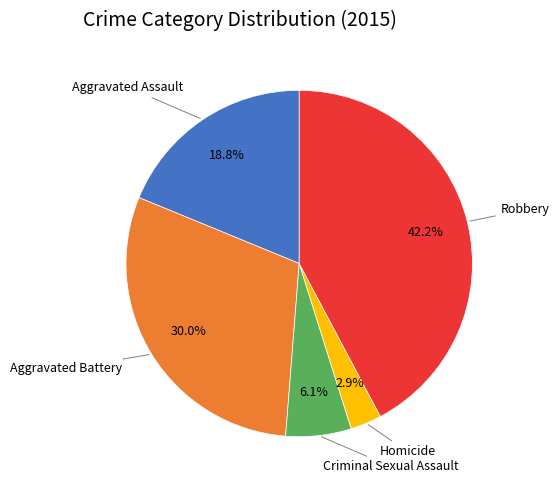

Does any single category account for the majority?

No